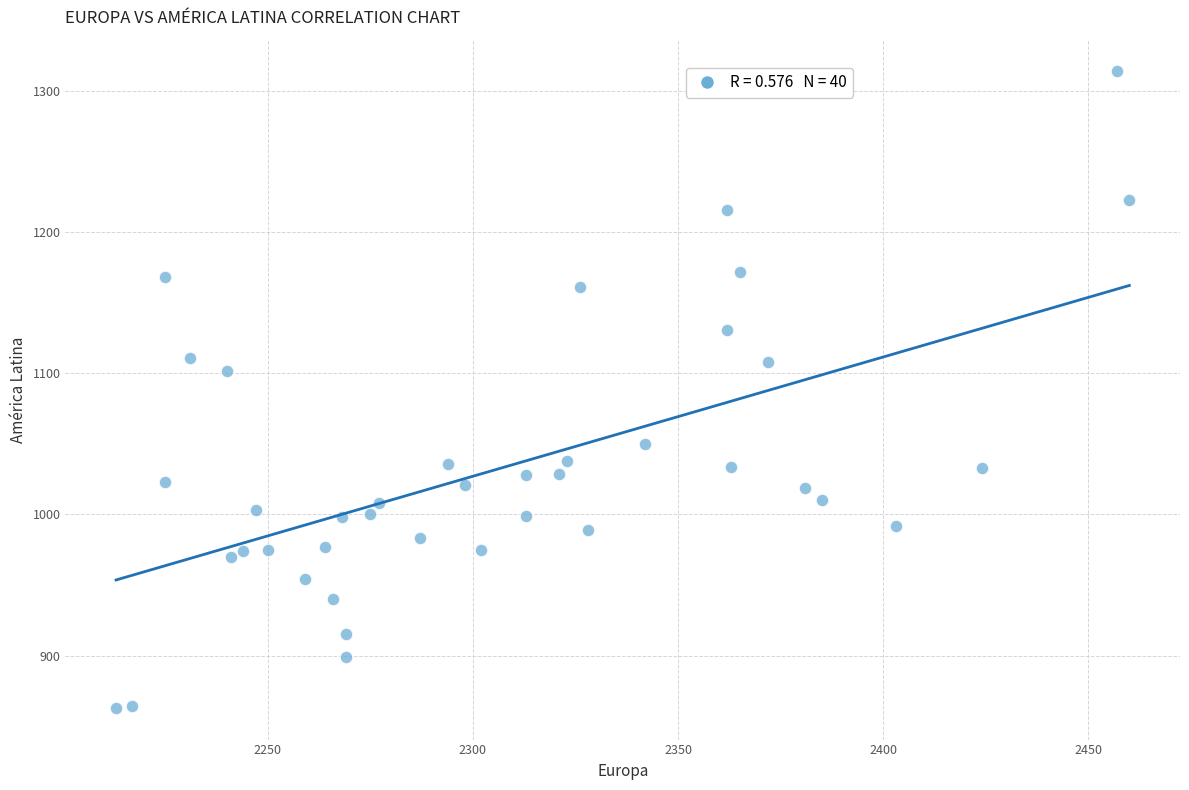

What is the range of X values (max minus min)?

247